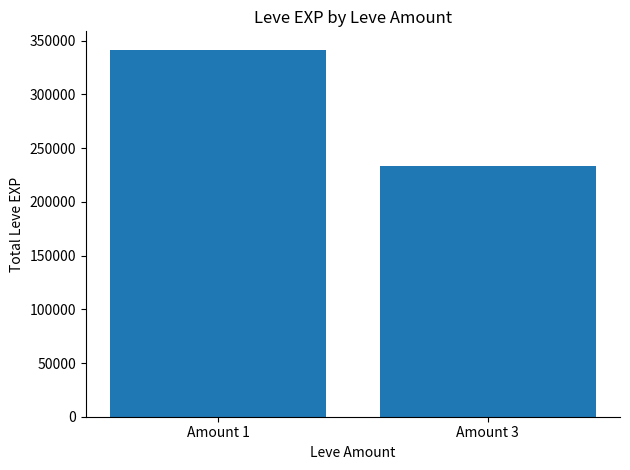

True or false: the data shows 529035 at Amount 1.

False